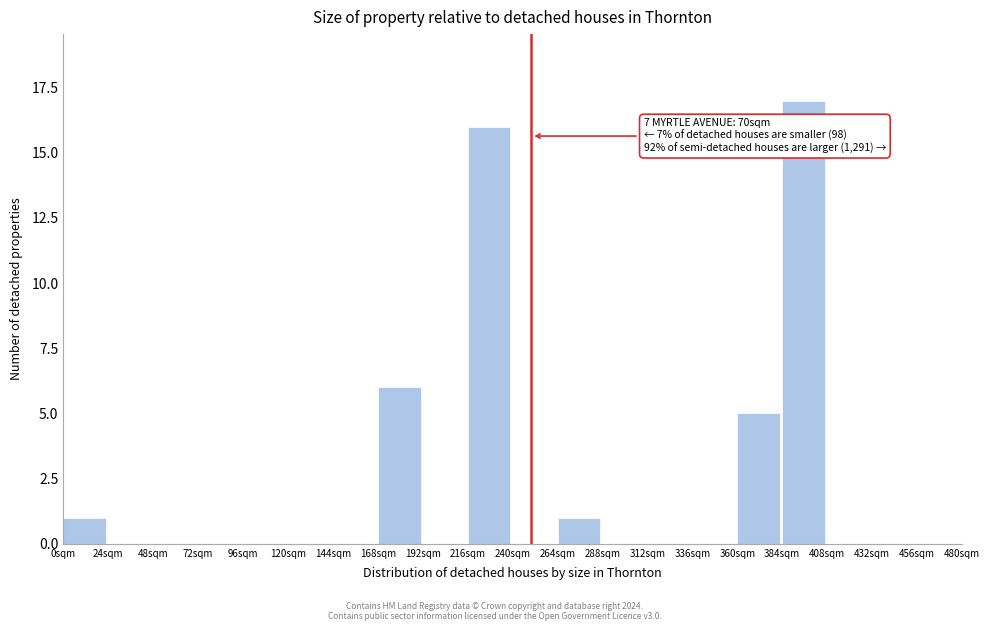

Over which range of the x-axis is the bar tallest?

384 to 408